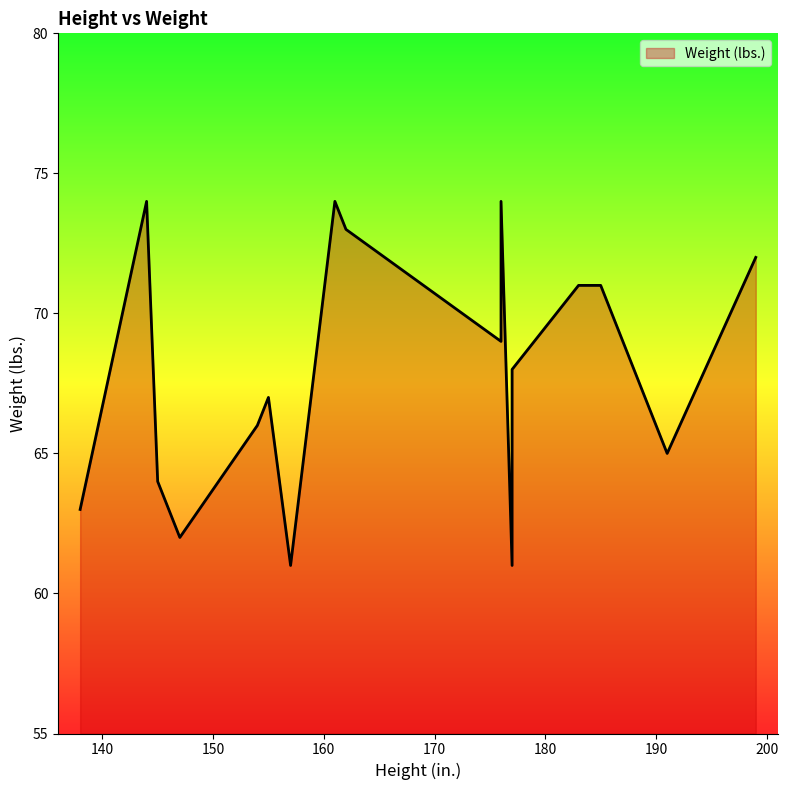

How many distinct data groups are displayed?

1